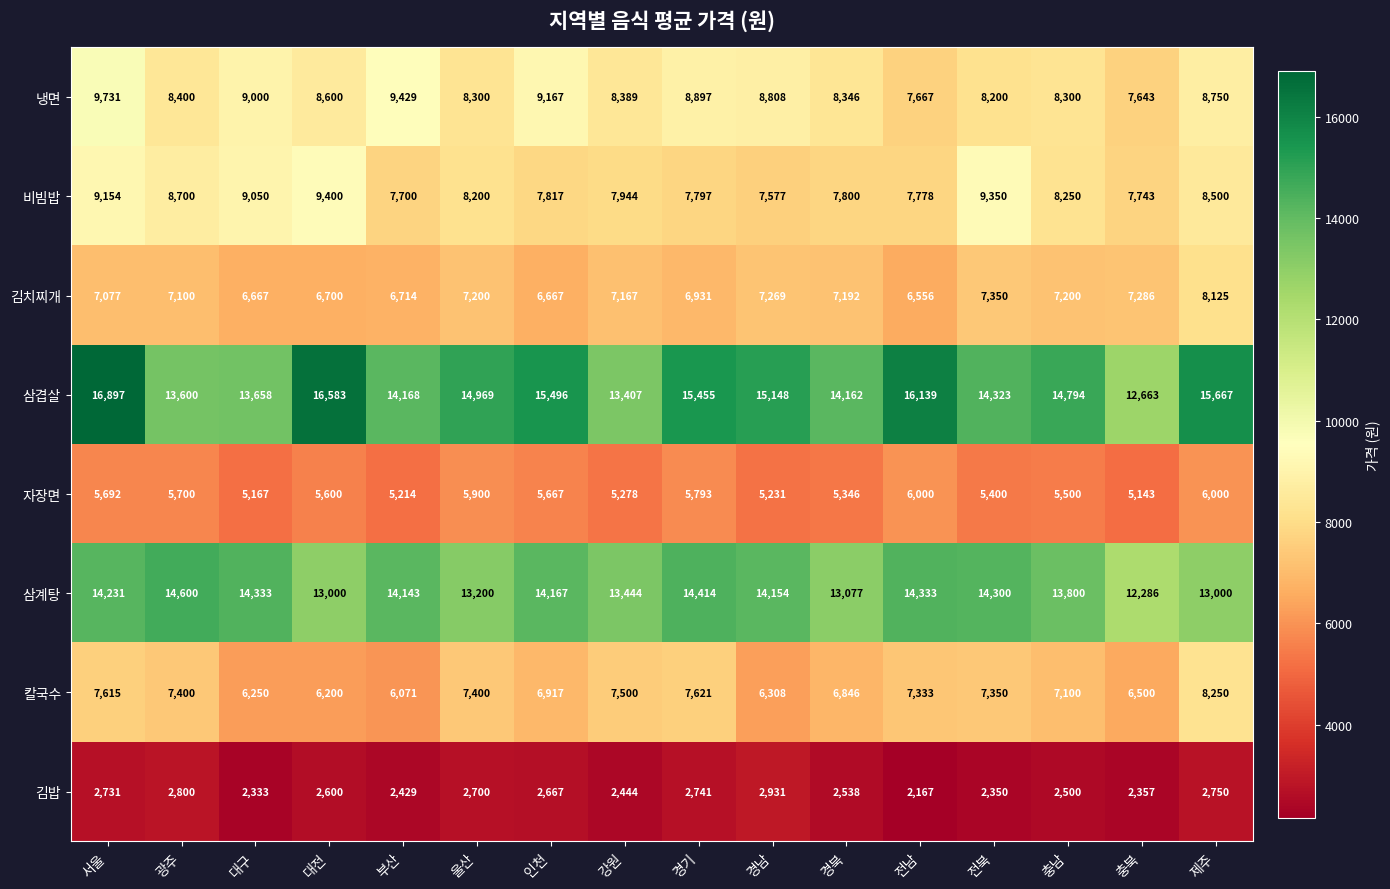

Which category has the highest value in the 냉면 series?

서울